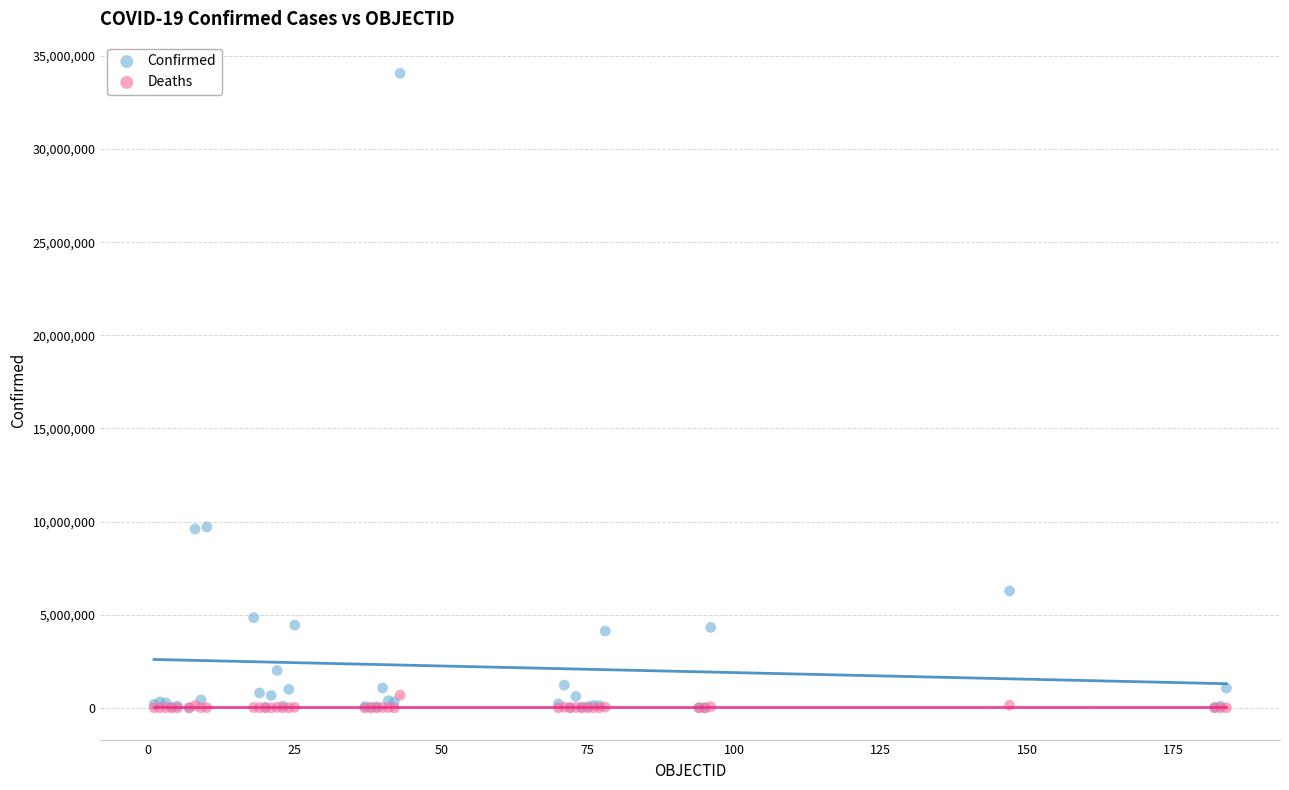

Which series has the largest Y range (max minus min)?

Confirmed